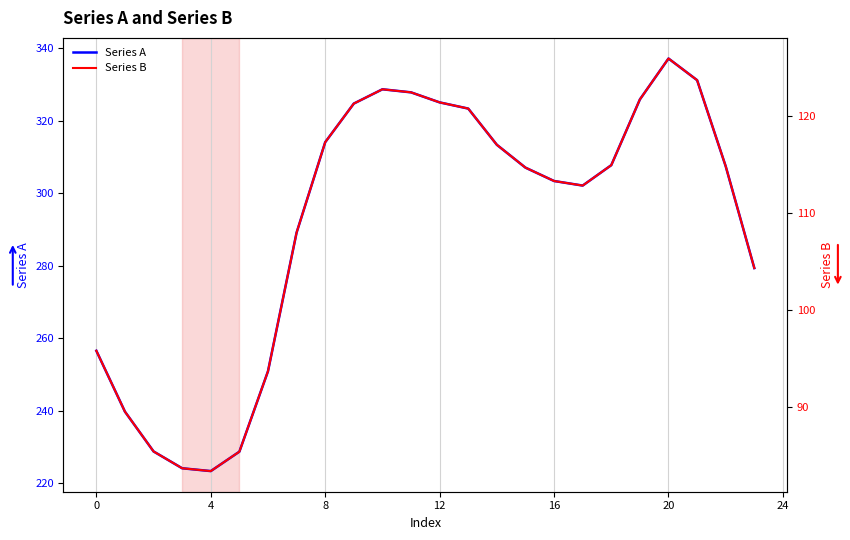

Reading left to right, what are all the values shown in this chart?

Series A: 256.5	239.7	228.7	224.1	223.3	228.7	250.9	289.1	314.1	324.7	328.7	327.8	325.1	323.3	313.4	307.1	303.4	302.1	307.7	325.9	337.2	331.2	307.4	279.3
Series B: 95.8	89.5	85.4	83.7	83.4	85.4	93.7	107.9	117.3	121.2	122.7	122.4	121.4	120.7	117.0	114.6	113.3	112.8	114.9	121.7	125.9	123.6	114.8	104.3